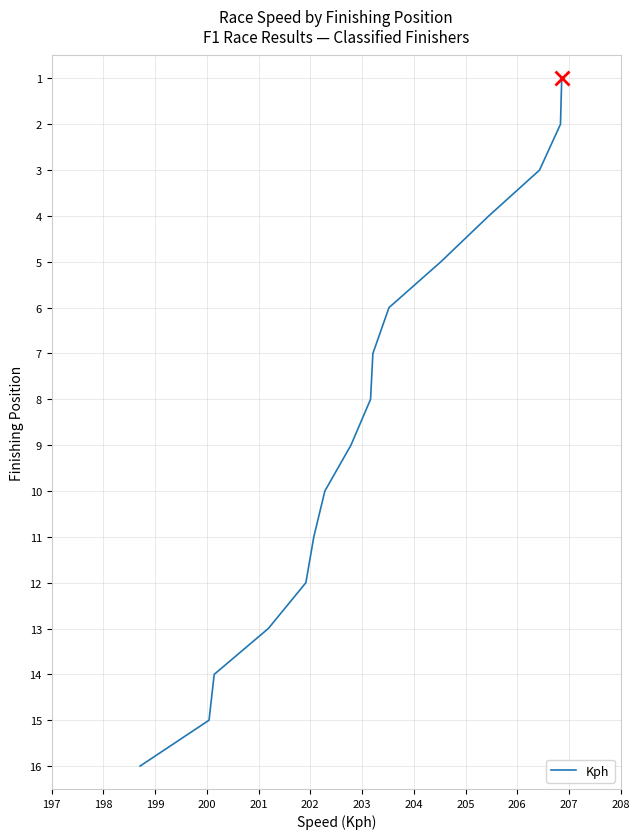

The chart shows a value of 9 at 201. True or false?

False